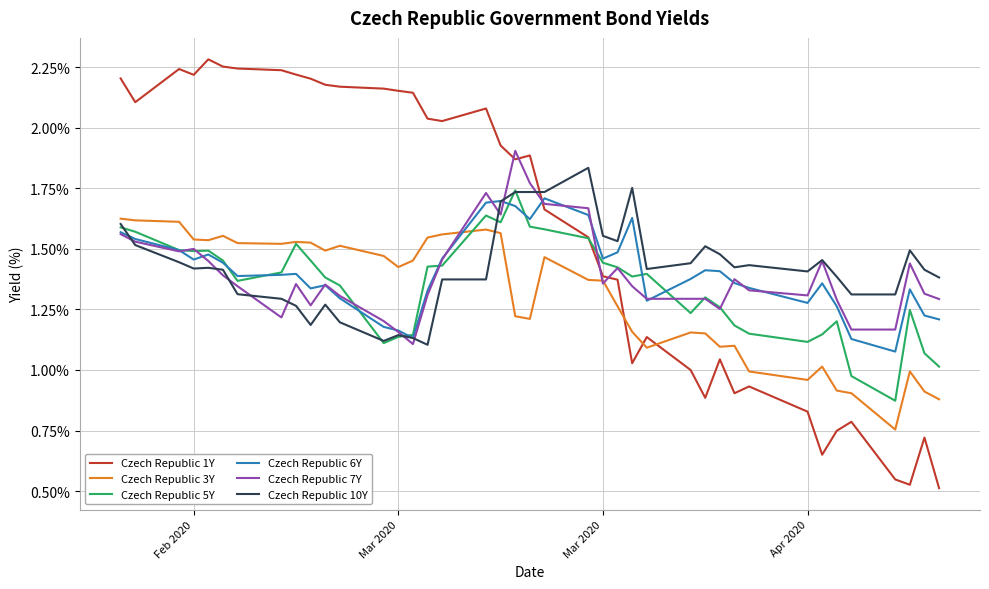

Which series has the largest total across all categories?

Czech Republic 1Y